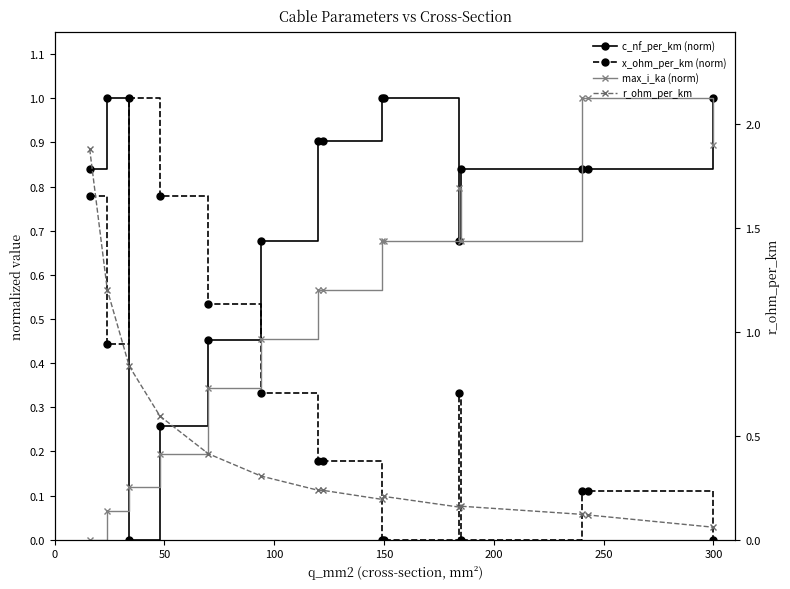

List the series in order of their peak value, lowest first.

c_nf_per_km (norm), x_ohm_per_km (norm), max_i_ka (norm), r_ohm_per_km